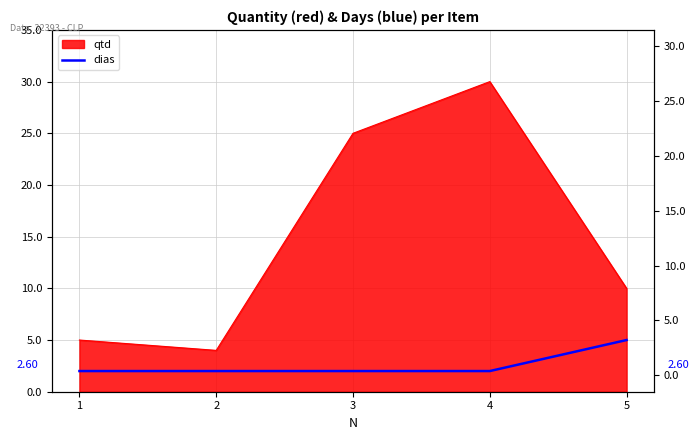

Count the number of values greater than 2.

1